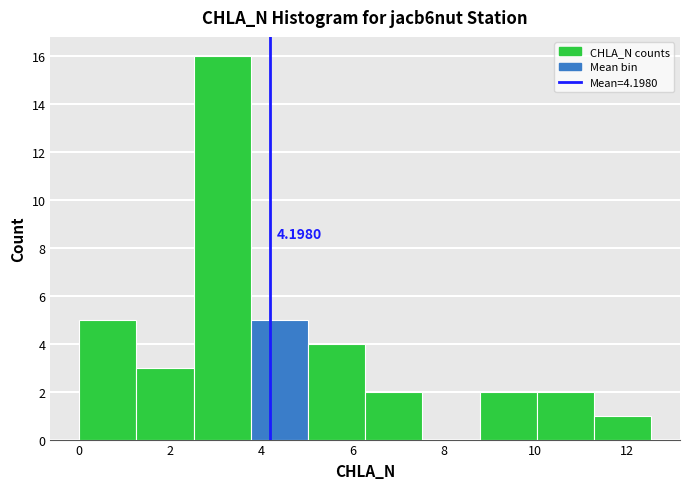

Which range on the x-axis has the tallest bar?

2.6 to 3.8